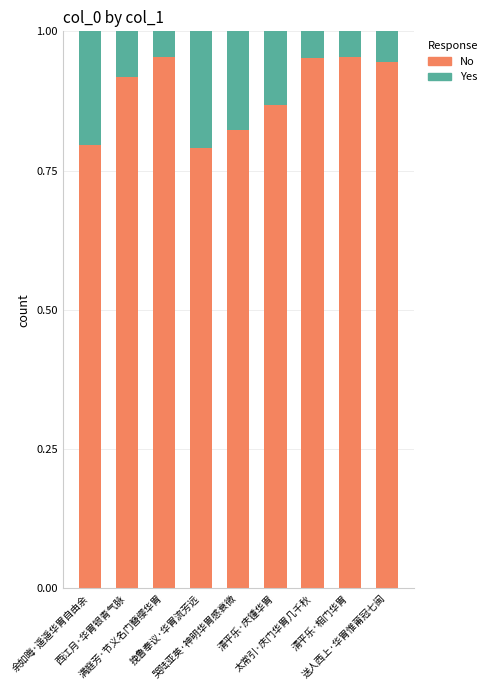

What is the value of the No bar at the 2nd from the left?

0.9